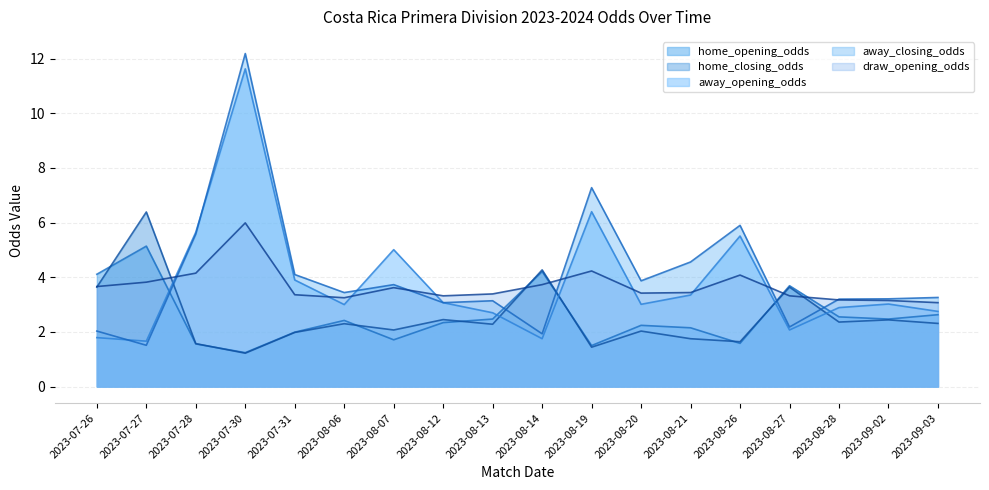

What is the difference between the maximum and minimum values in the away_opening_odds series?

10.0